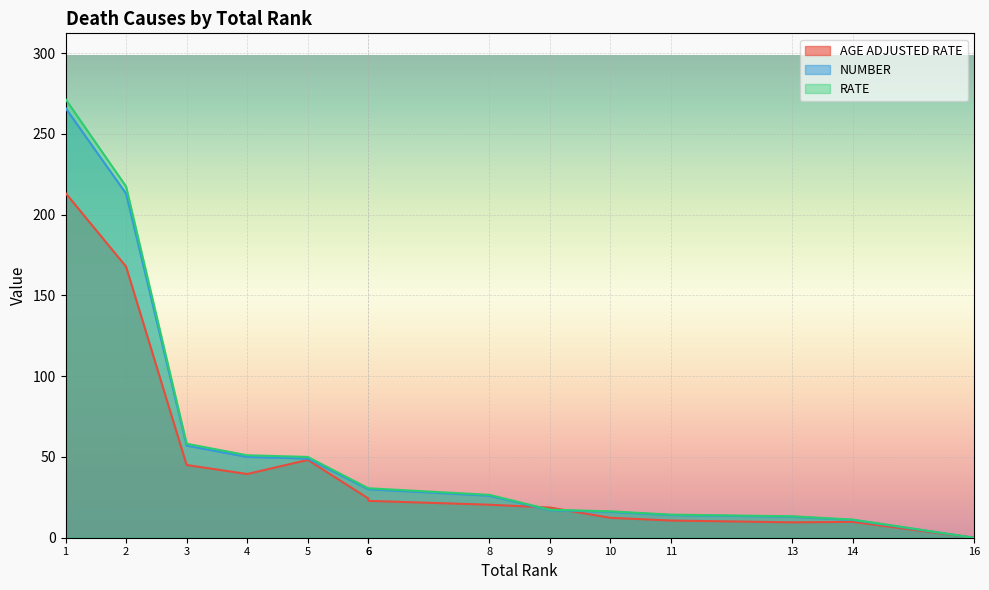

What is the sum of the RATE values at 6 and 3?

88.8